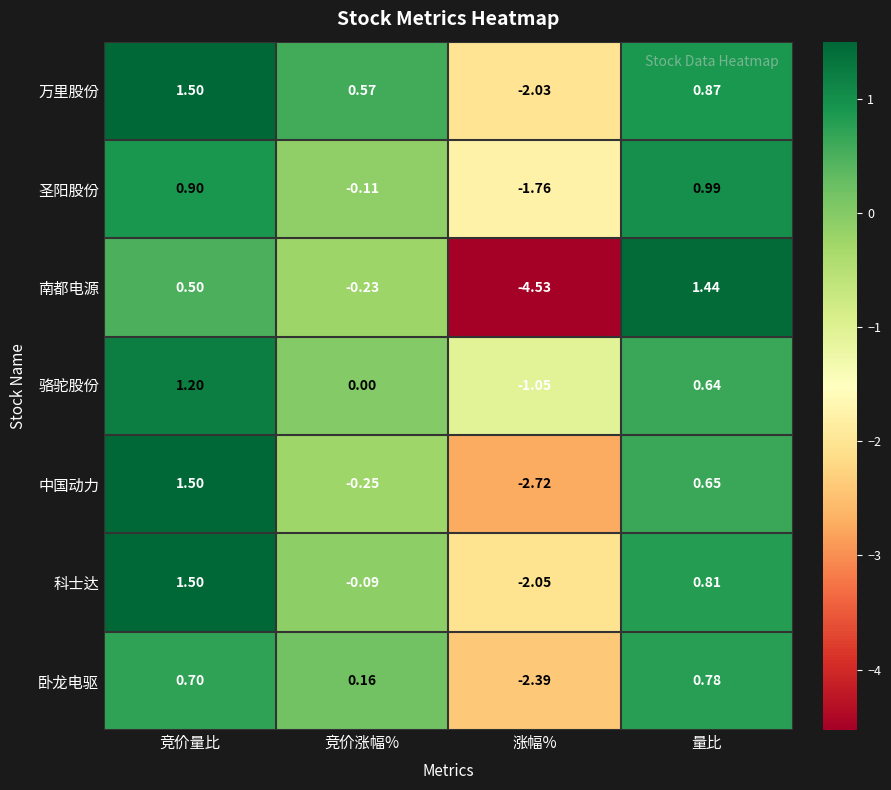

Which category has the highest value across all series?

竞价量比